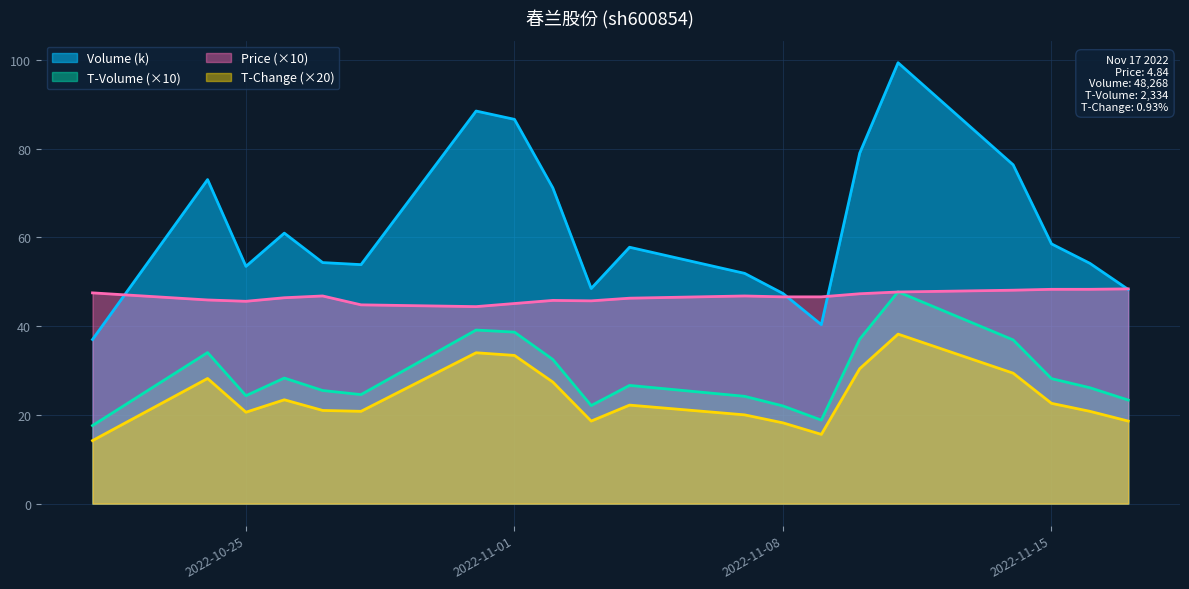

Reading right to left, what are all the values shown in this chart?

volume: 48.3	54.2	58.5	76.4	99.4	79.0	40.3	47.4	51.9	57.8	48.5	71.2	86.6	88.5	53.9	54.3	61.0	53.5	73.0	37.0
t_volume: 23.3	26.1	28.2	36.9	47.7	37.1	18.8	22.0	24.2	26.6	22.1	32.5	38.6	39.1	24.6	25.5	28.3	24.3	34.0	17.6
price: 48.4	48.3	48.3	48.1	47.7	47.3	46.6	46.6	46.8	46.3	45.7	45.8	45.1	44.4	44.8	46.8	46.4	45.6	45.9	47.5
t_change: 18.6	20.8	22.6	29.4	38.2	30.4	15.6	18.2	20.0	22.2	18.6	27.4	33.4	34.0	20.8	21.0	23.4	20.6	28.2	14.2